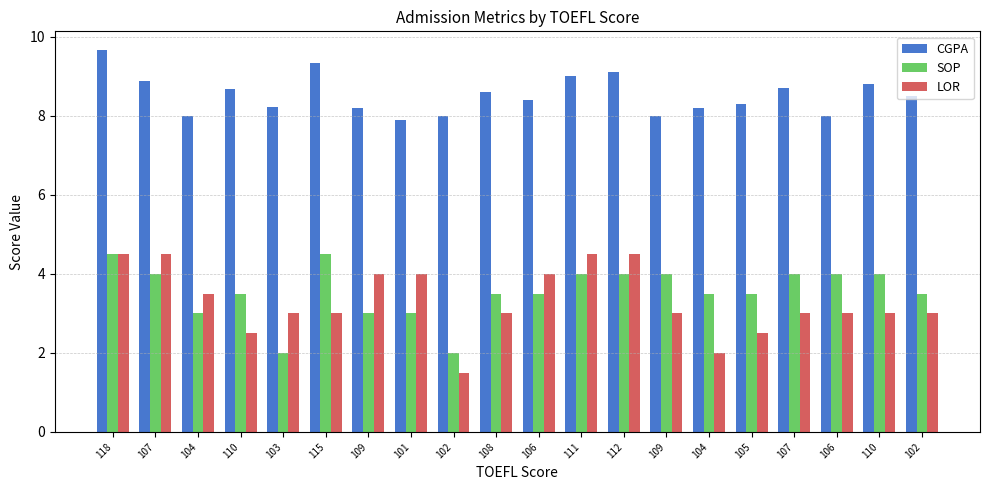

Count the number of data series in this chart.

3